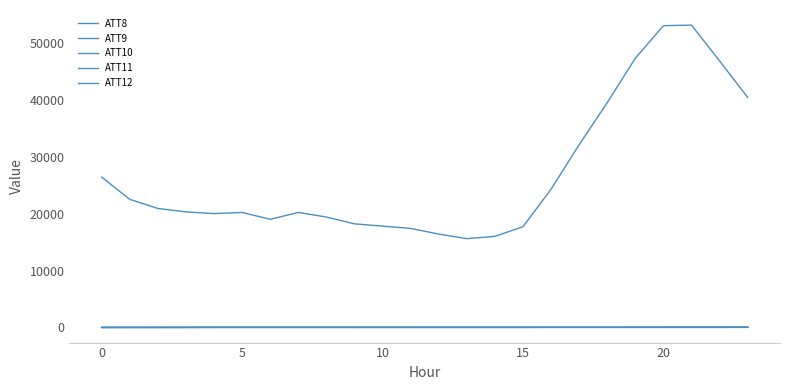

Does the chart display data point markers on the line(s)?

No